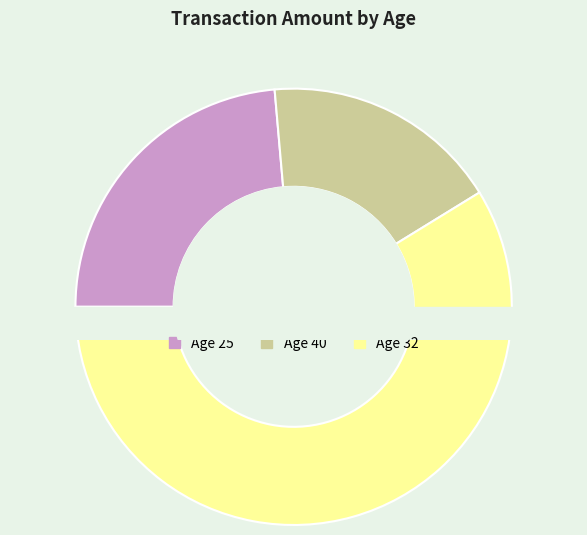

What is the change in value from 25 to 32?

+179.5